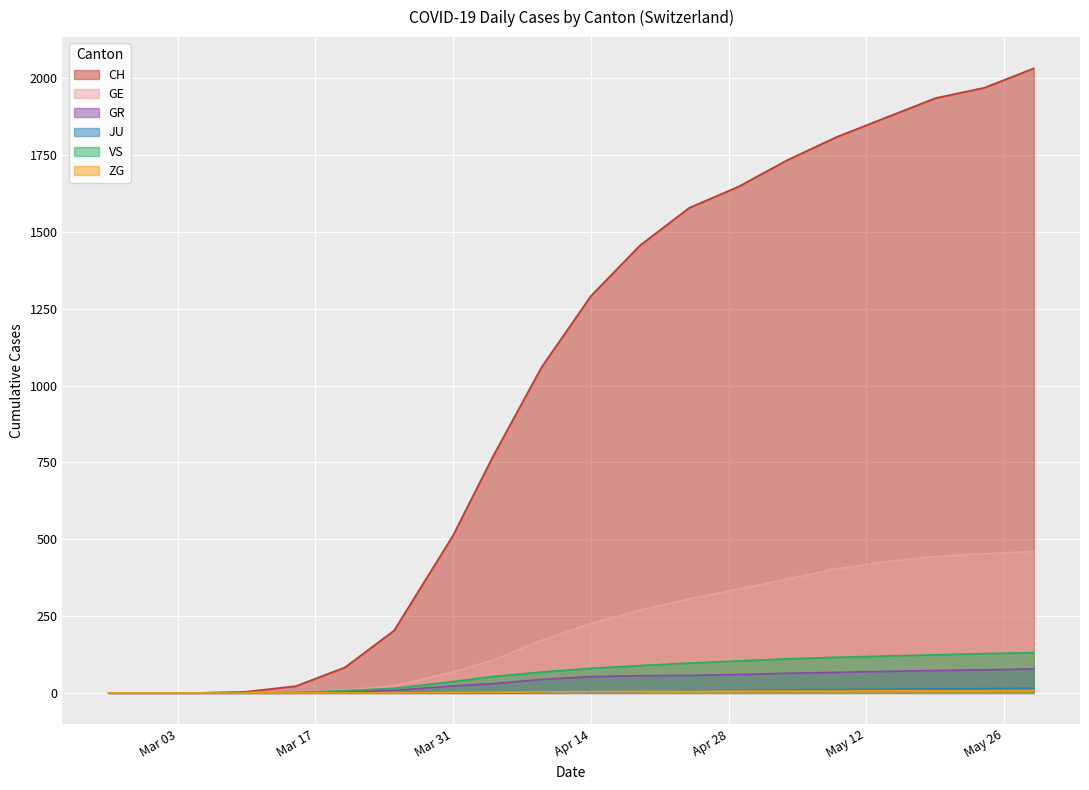

What is the difference between the JU values at 2020-05-09 and 2020-04-29?

3